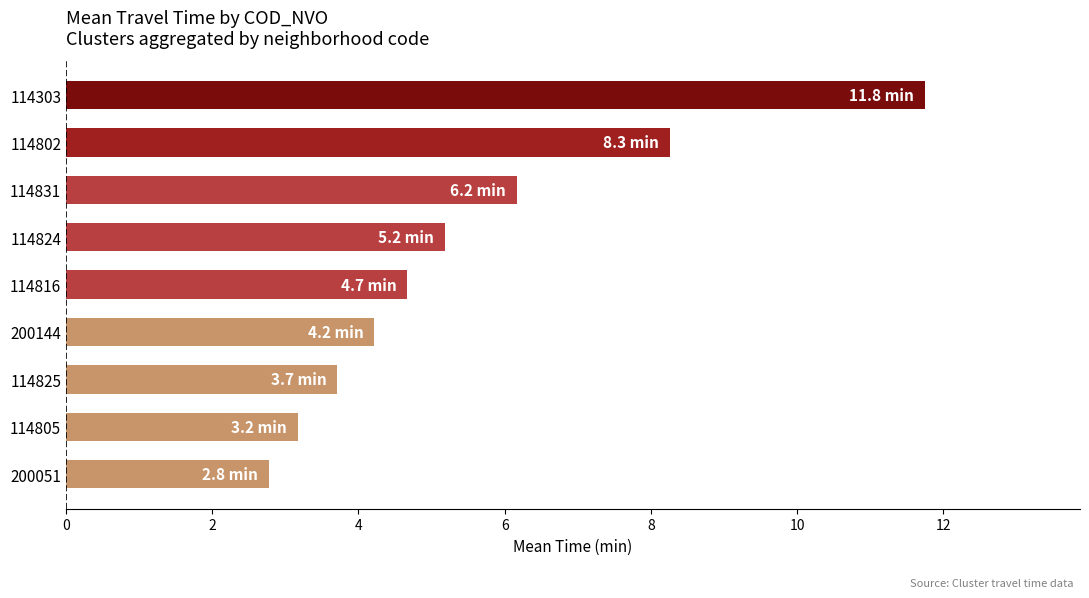

What is the sum of all values?

49.9